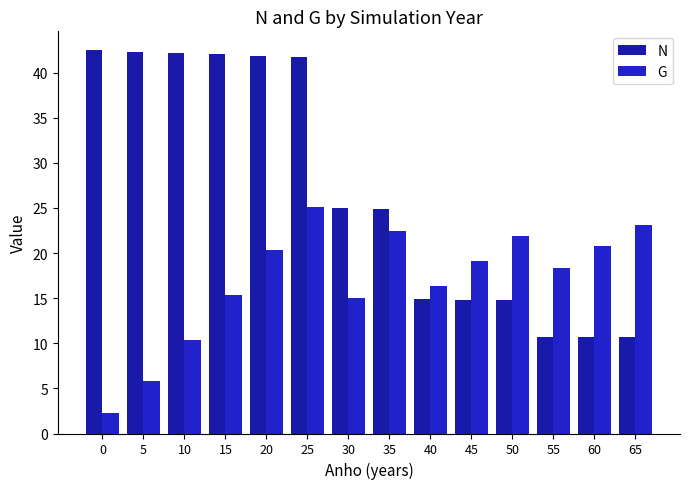

How many categories are shown in the chart?

14